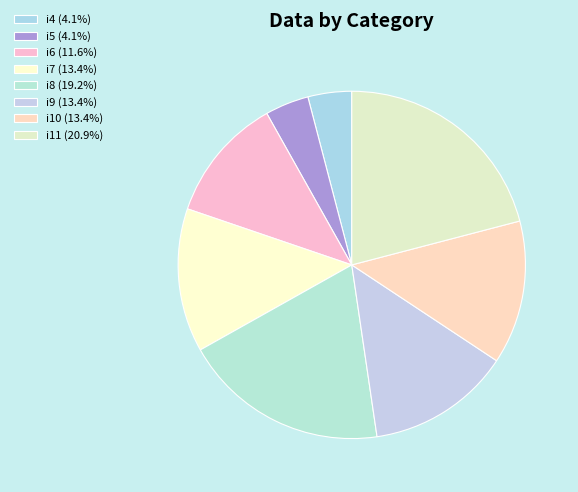

How much of the chart is everything except i11?

79.1%